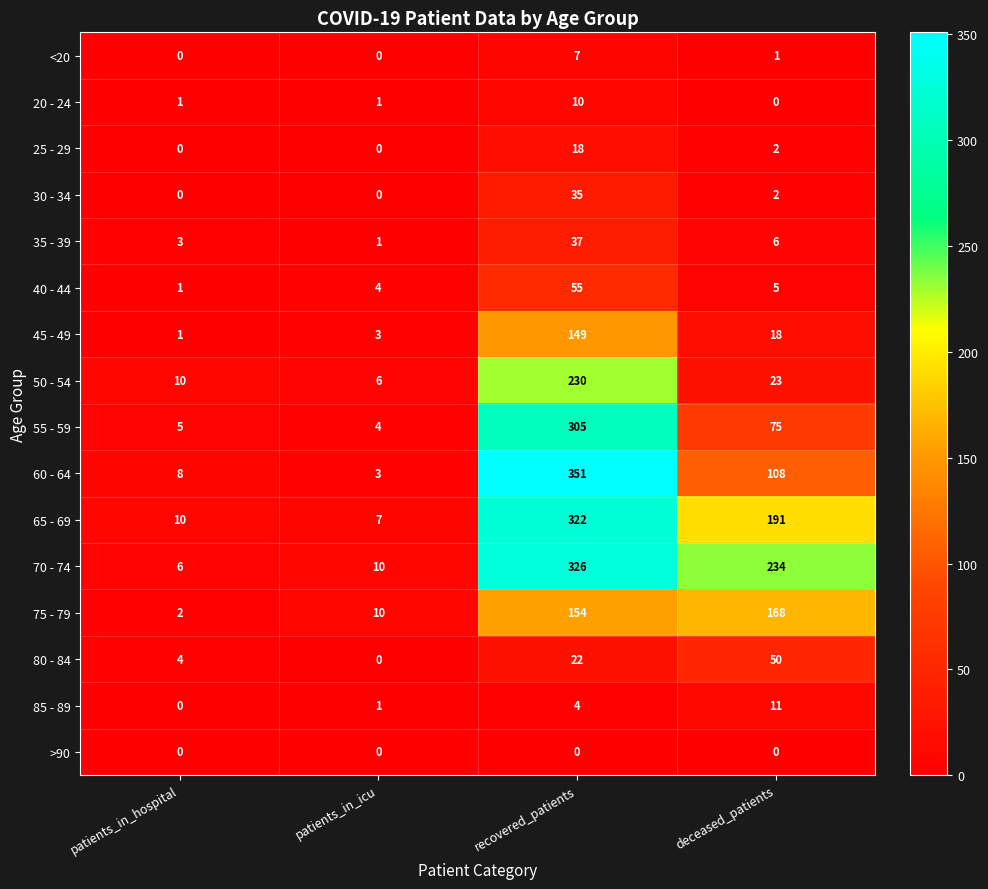

Which category has the highest value across all series?

recovered_patients